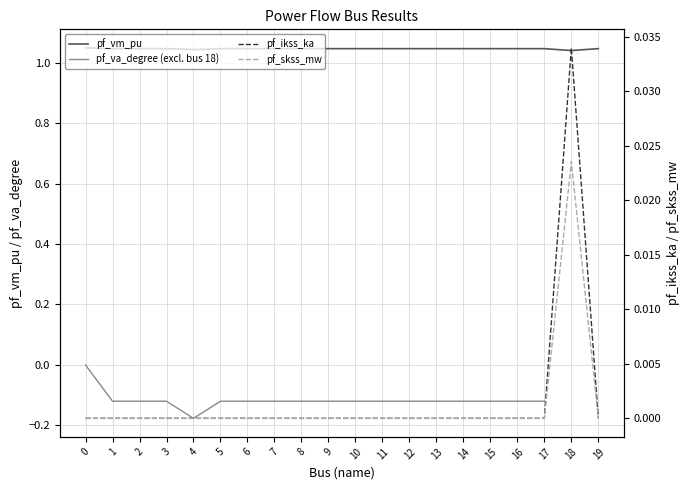

Count the pf_vm_pu values in the range 1 to 2.

20